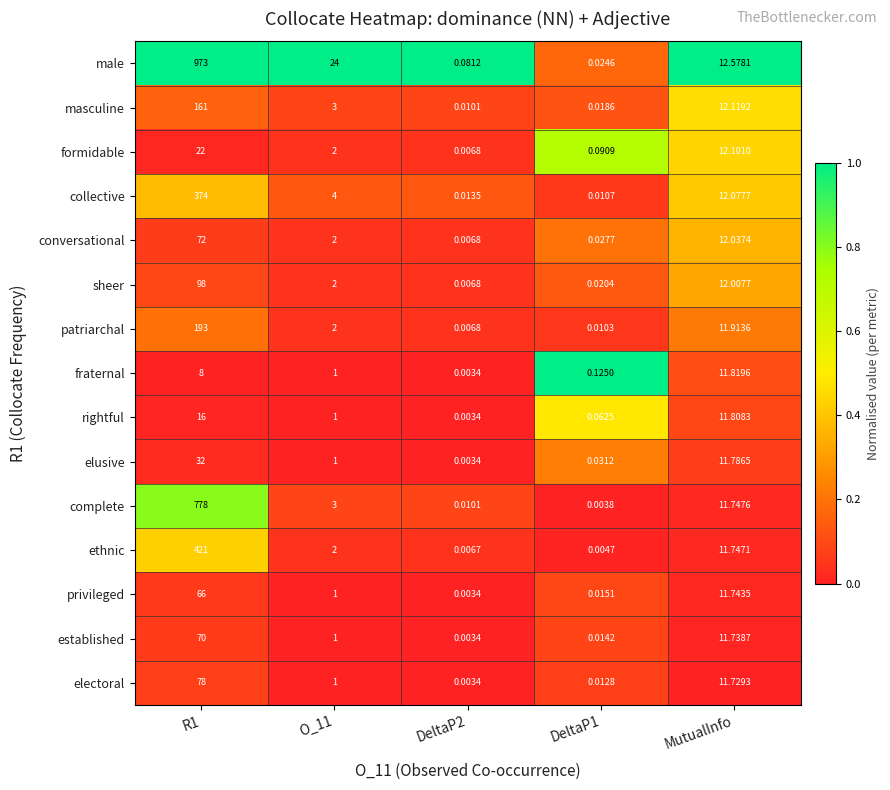

List the series in order of their peak value, lowest first.

fraternal, rightful, formidable, elusive, privileged, established, conversational, electoral, sheer, masculine, patriarchal, collective, ethnic, complete, male